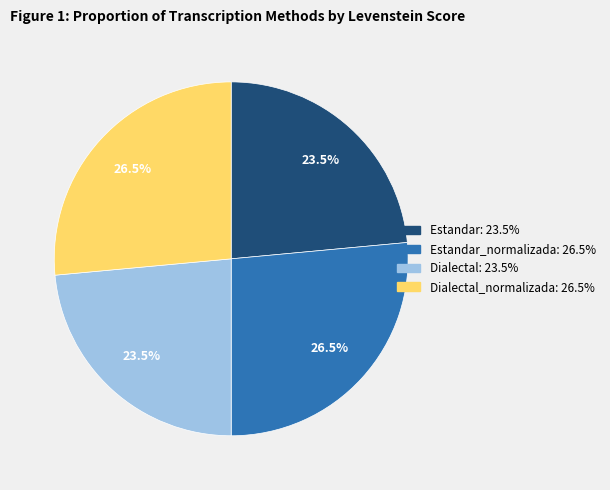

Does any single category account for the majority?

No